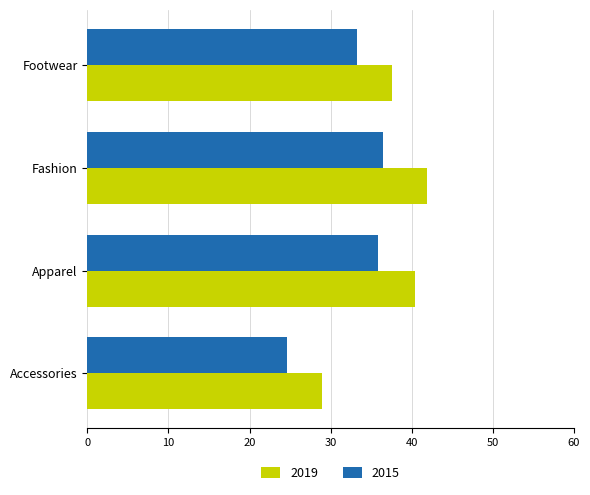

What is the difference between the maximum and minimum values in the 2019 series?

13.0